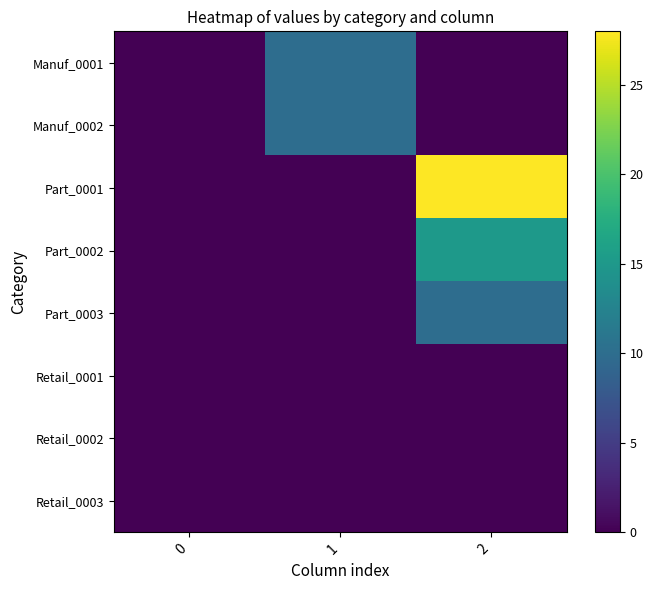

What is the difference between the highest and lowest values at 2?

28